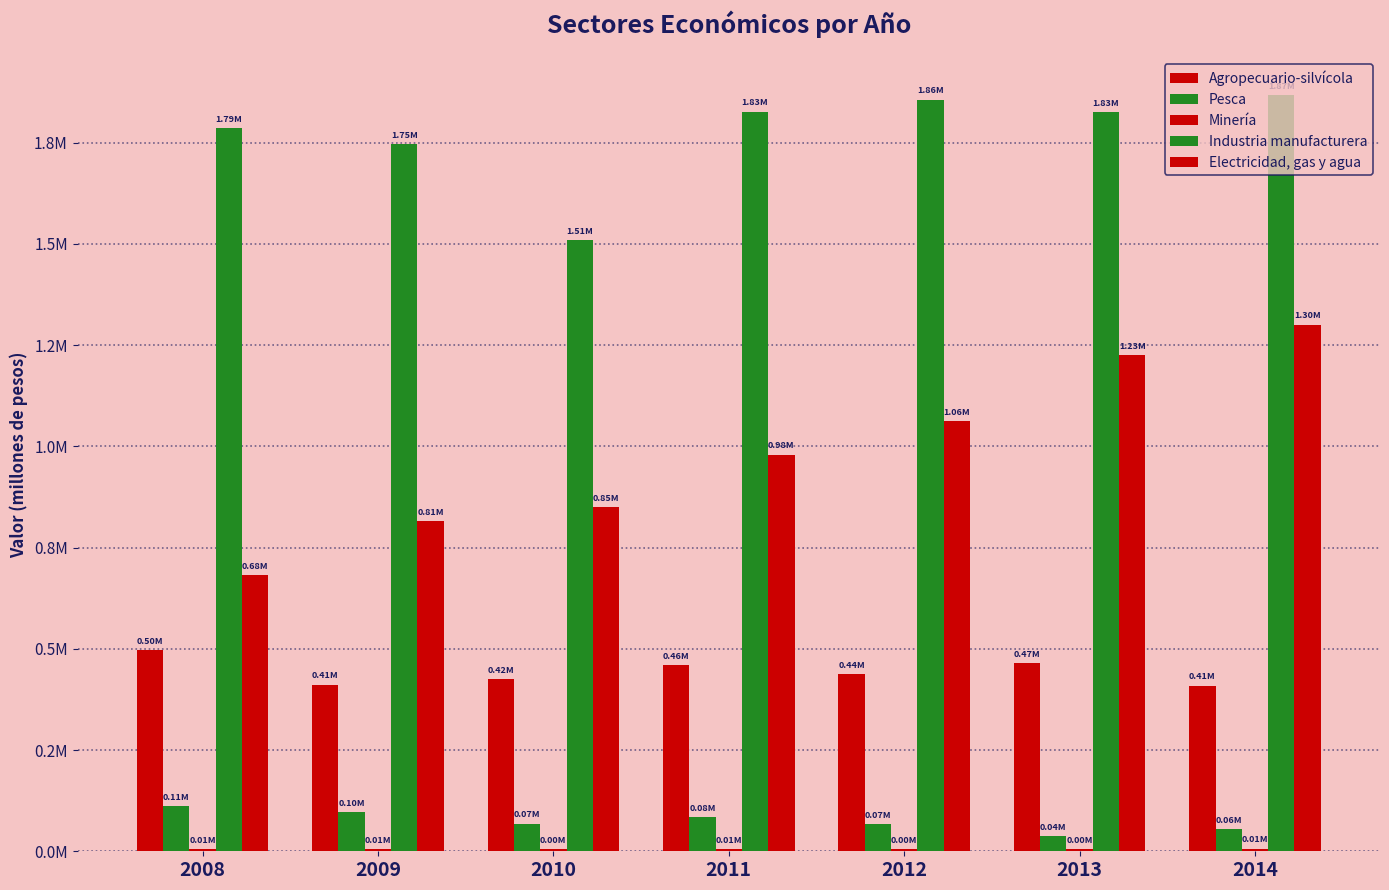

Is it true that Industria manufacturera equals 850682 at 2012?

False